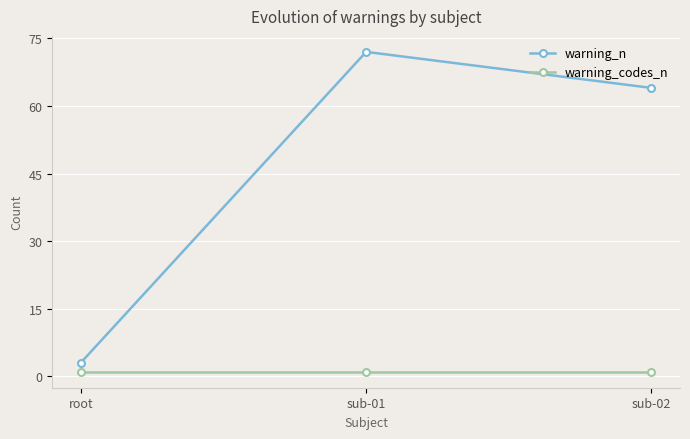

What are all the series names shown in the legend?

warning_n, warning_codes_n